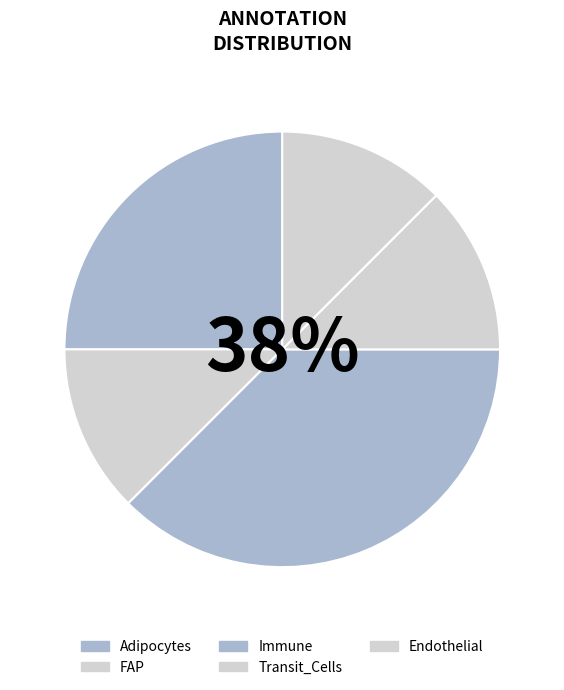

How much of the chart is everything except Transit_Cells?

87.5%